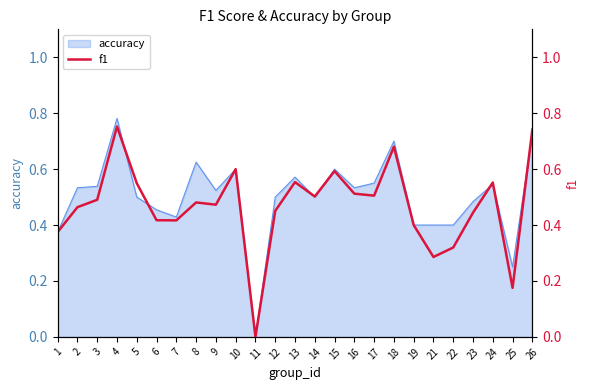

Count the values in the range 0 to 1.

25